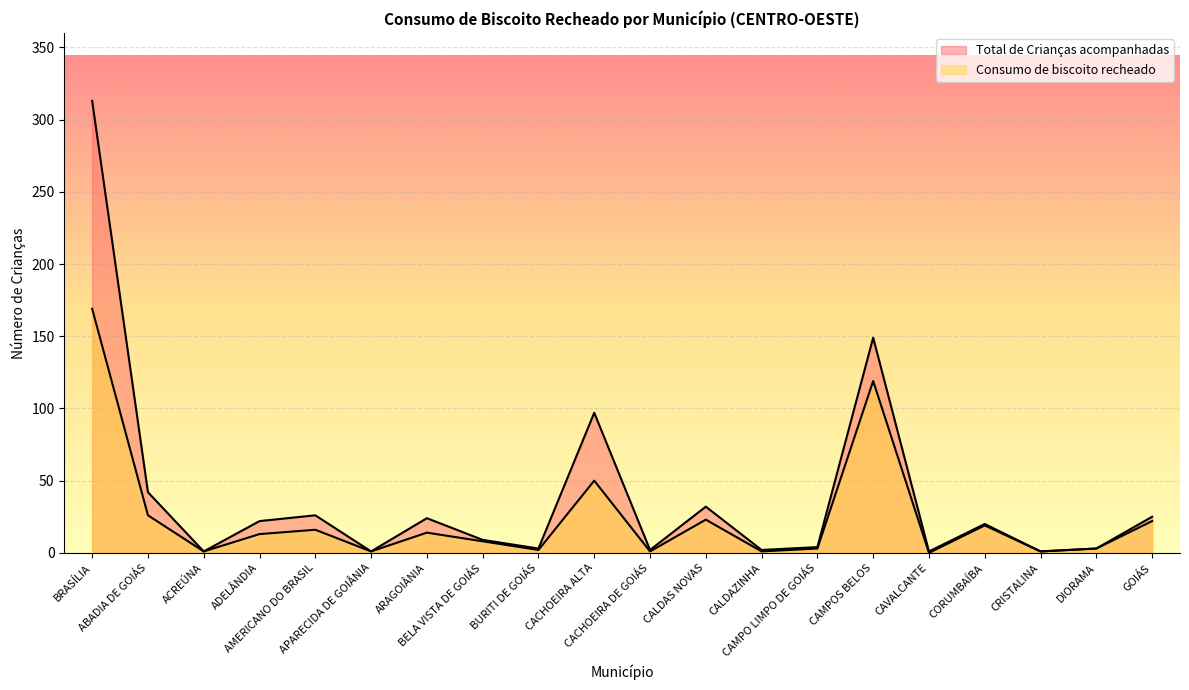

What is the spread (max minus min) of values at CAMPO LIMPO DE GOIÁS?

1